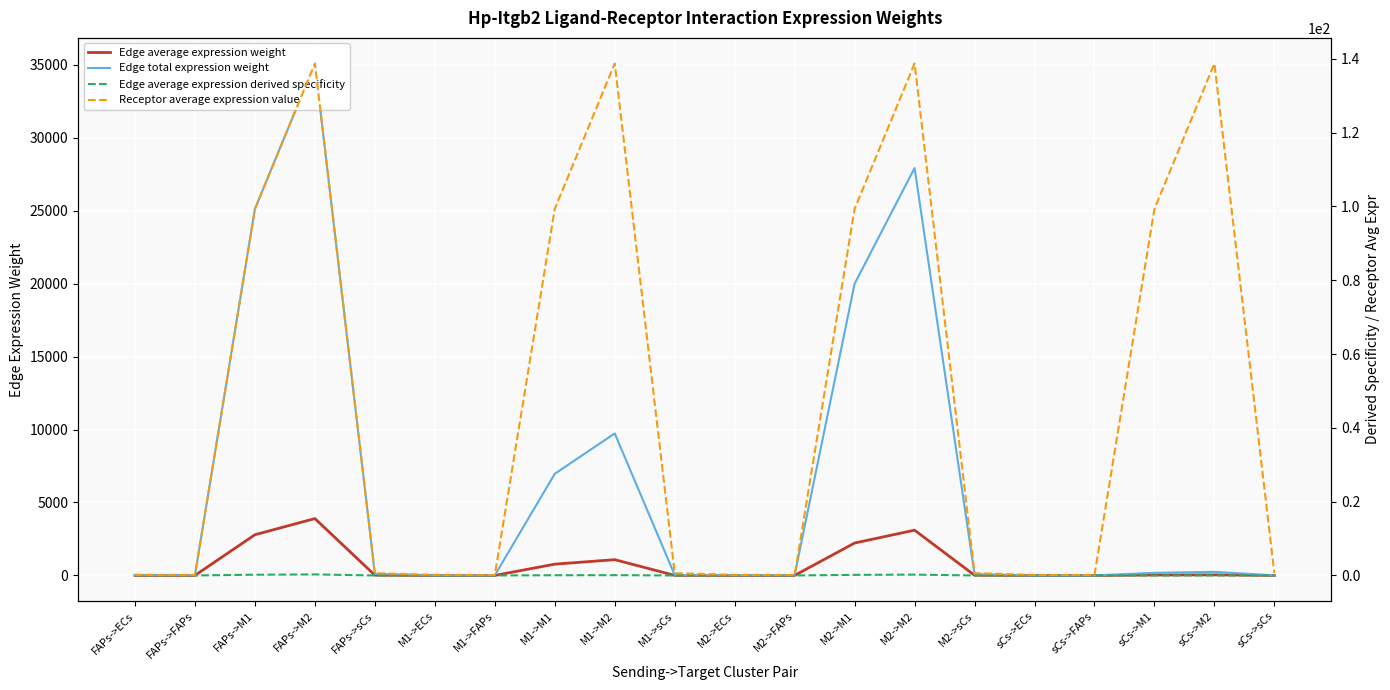

Where does the Edge total expression weight series first go above 81?

FAPs->M1